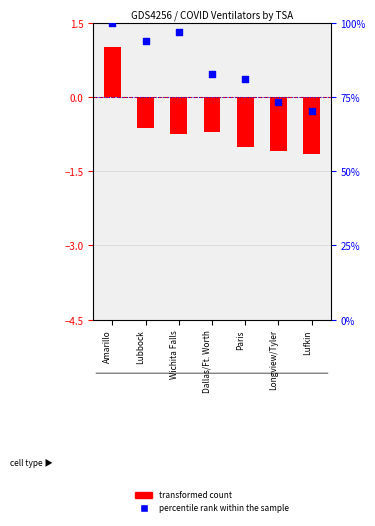

Which series contains the highest Y value?

percentile rank within the sample